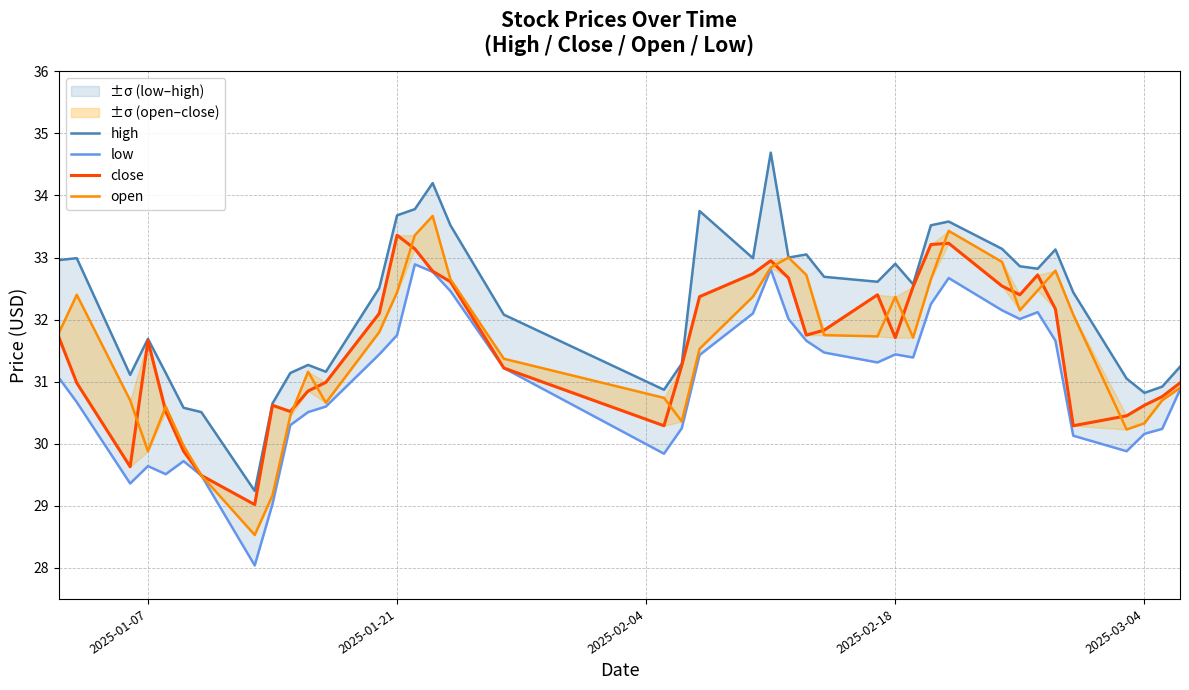

Is it true that open equals 47.7 at 19?

False